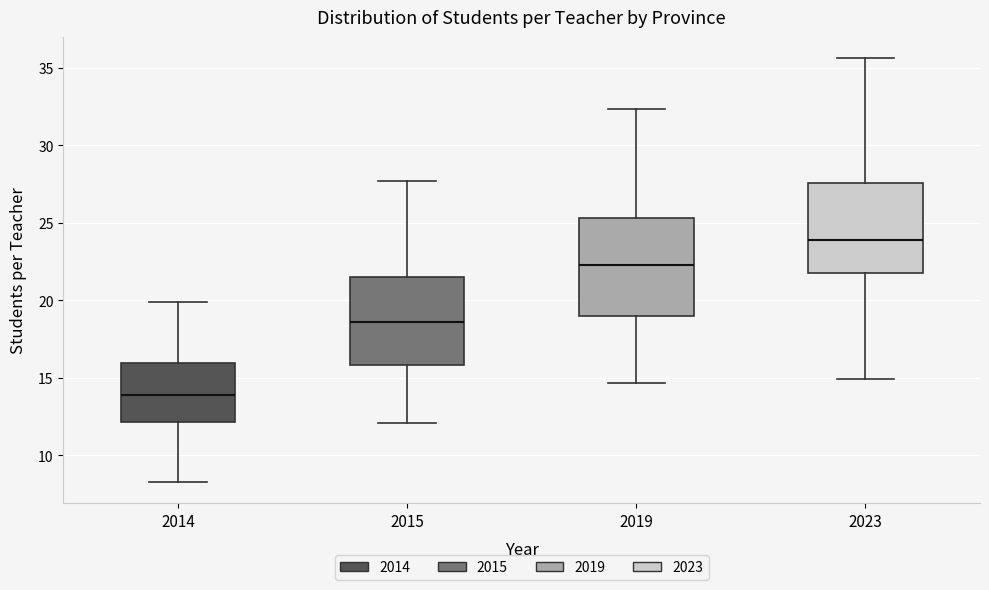

Reading left to right, read every box against the y-axis: the position of its median line, the range the box covers, and the ends of its whiskers. The values are not printed on the chart, so give them approximately, as read against the axis.

2014: median 14.0, box 12.0 to 16.0, whiskers 8.5 to 20.0
2015: median 18.5, box 16.0 to 21.5, whiskers 12.0 to 27.5
2019: median 22.5, box 19.0 to 25.5, whiskers 14.5 to 32.5
2023: median 24.0, box 22.0 to 27.5, whiskers 15.0 to 35.5